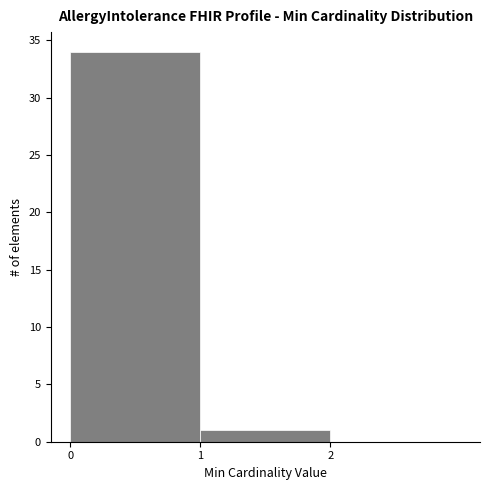

Reading left to right, list every bar in this chart as the range it spans on the x-axis followed by its height. The values are not printed on the chart, so give them approximately, as read against the axis.

0 to 1: 34
1 to 2: 1
2 to 3: 0